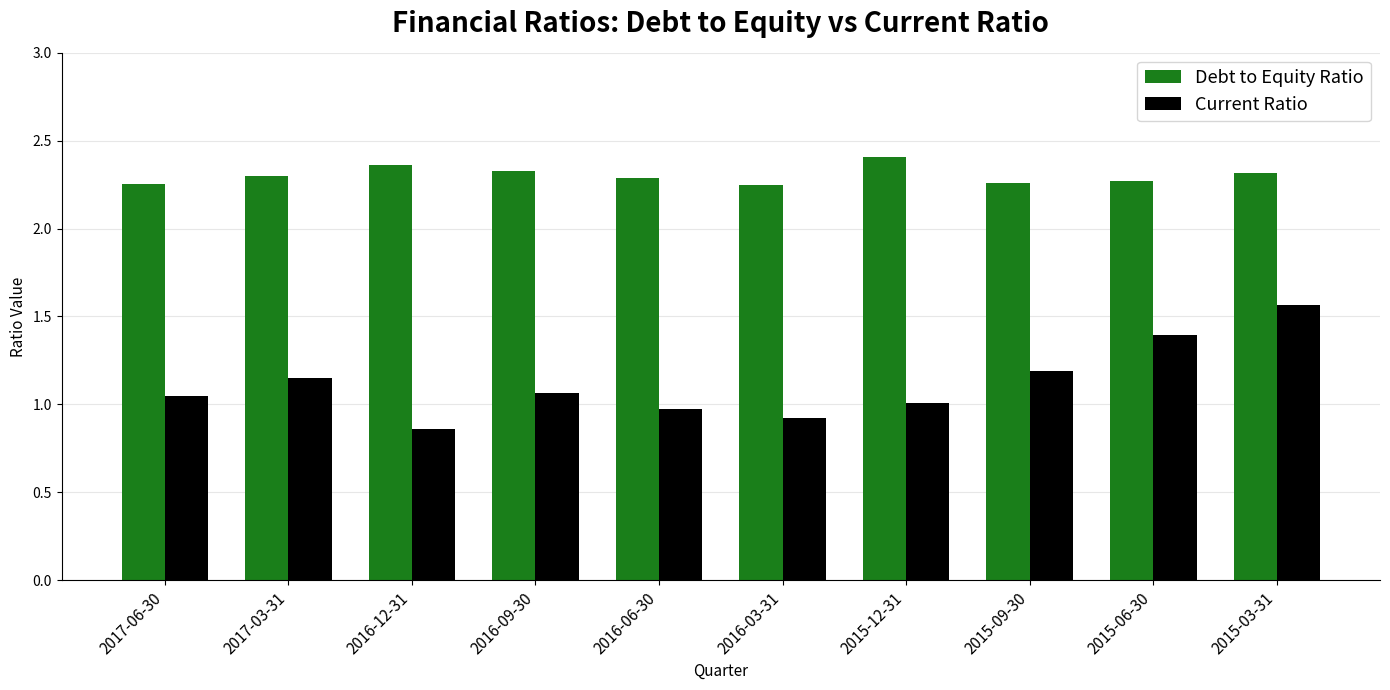

At how many categories does at least one series exceed 1?

10